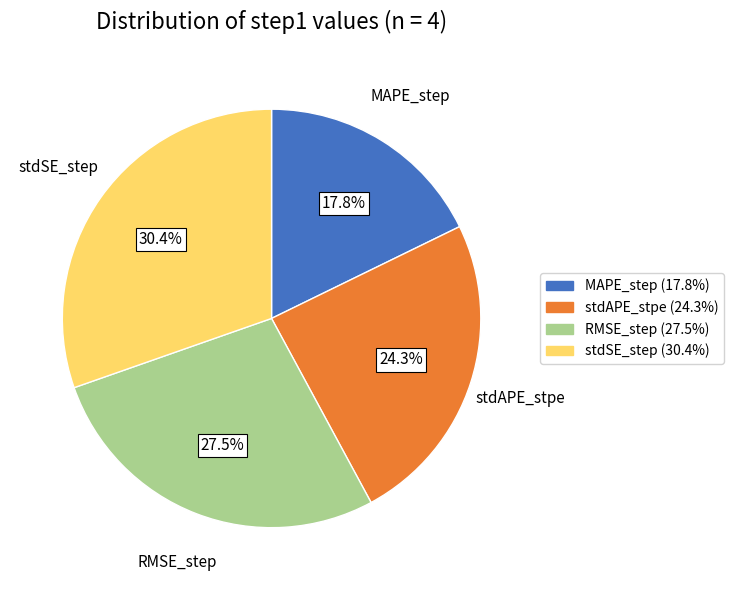

Do MAPE_step and RMSE_step together represent more than half of the pie?

No